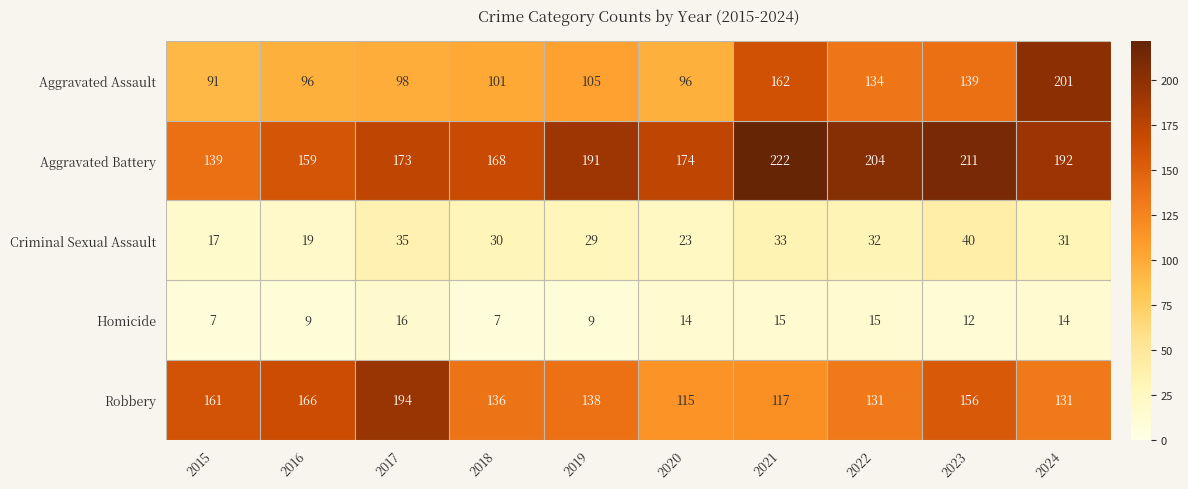

How many data points does each series have?

10